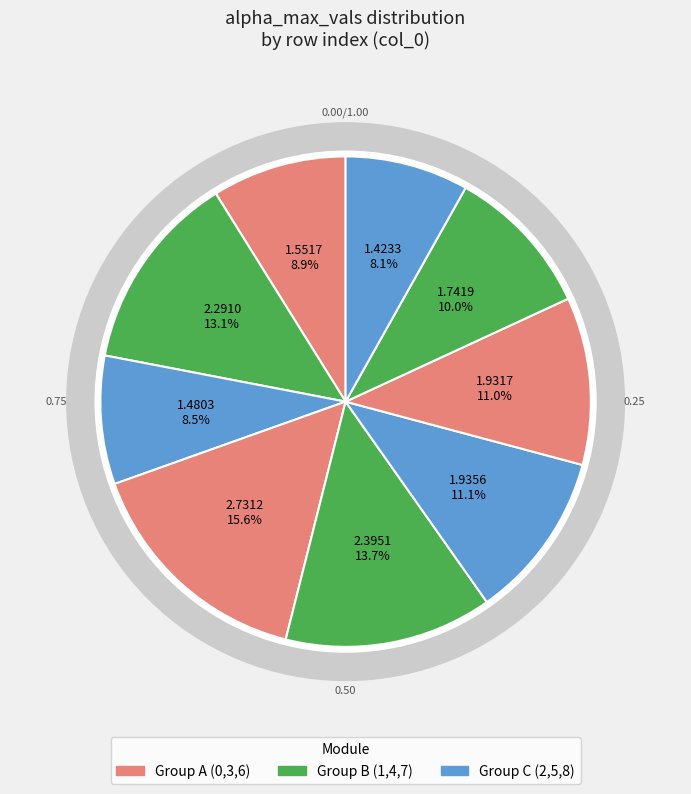

Combined, what portion of the pie is 2 and 0?

17.3%